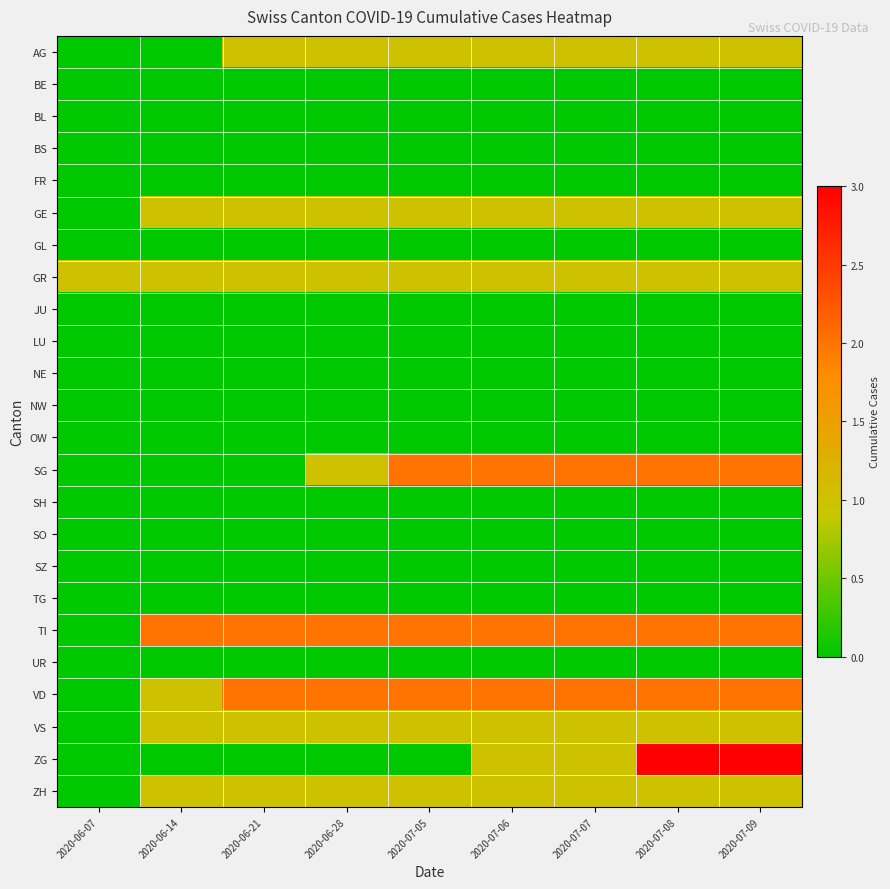

Which series has the largest range (max minus min)?

ZG